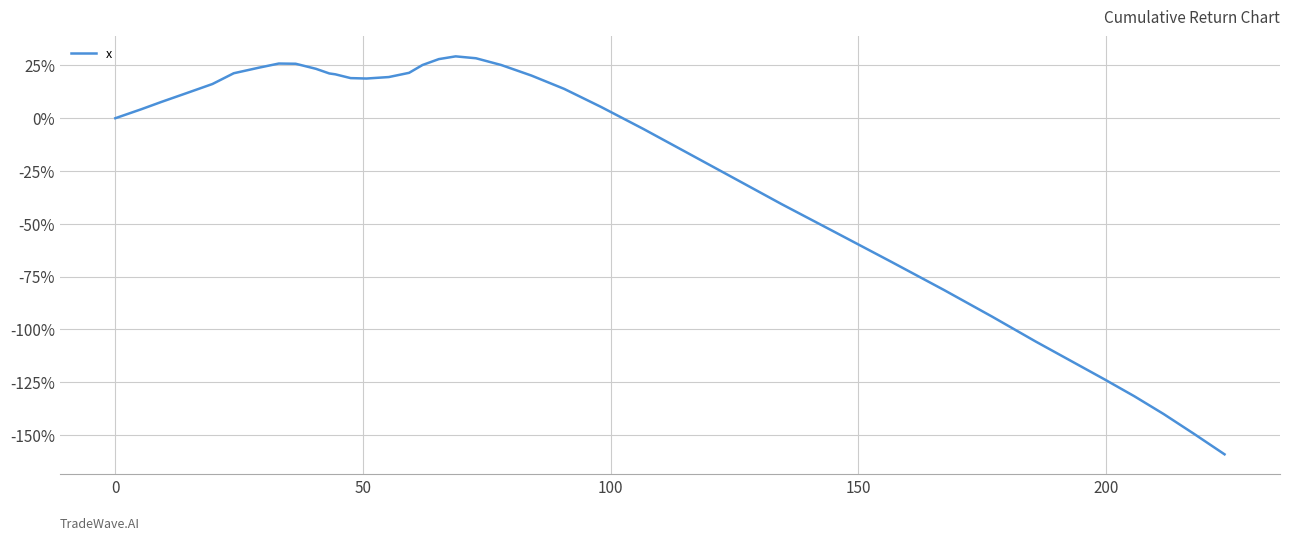

Does the chart display data point markers on the line(s)?

No